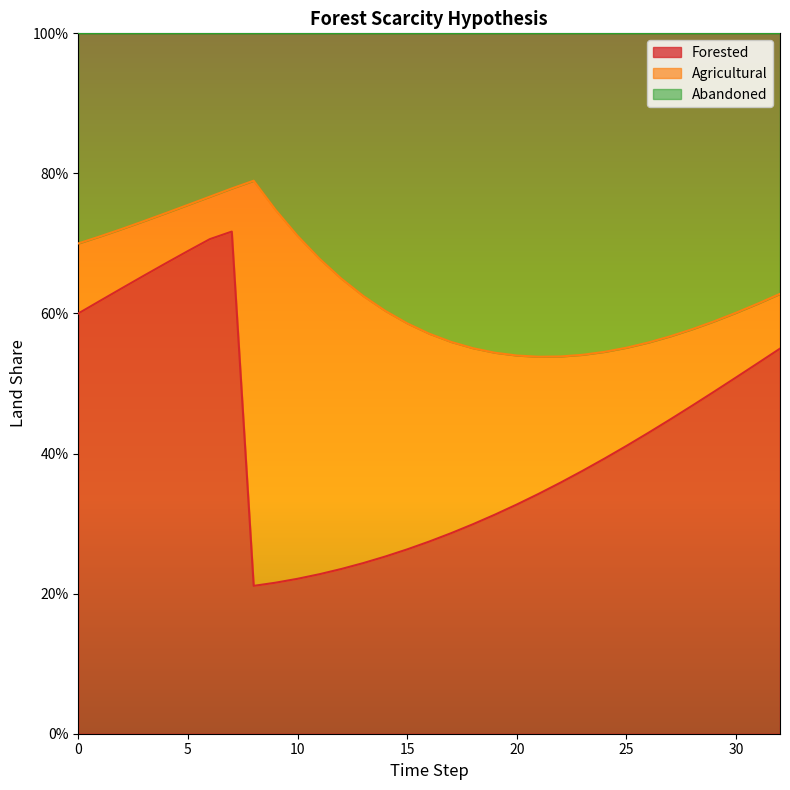

True or false: Forested has more than 1 points higher than both neighbors.

False